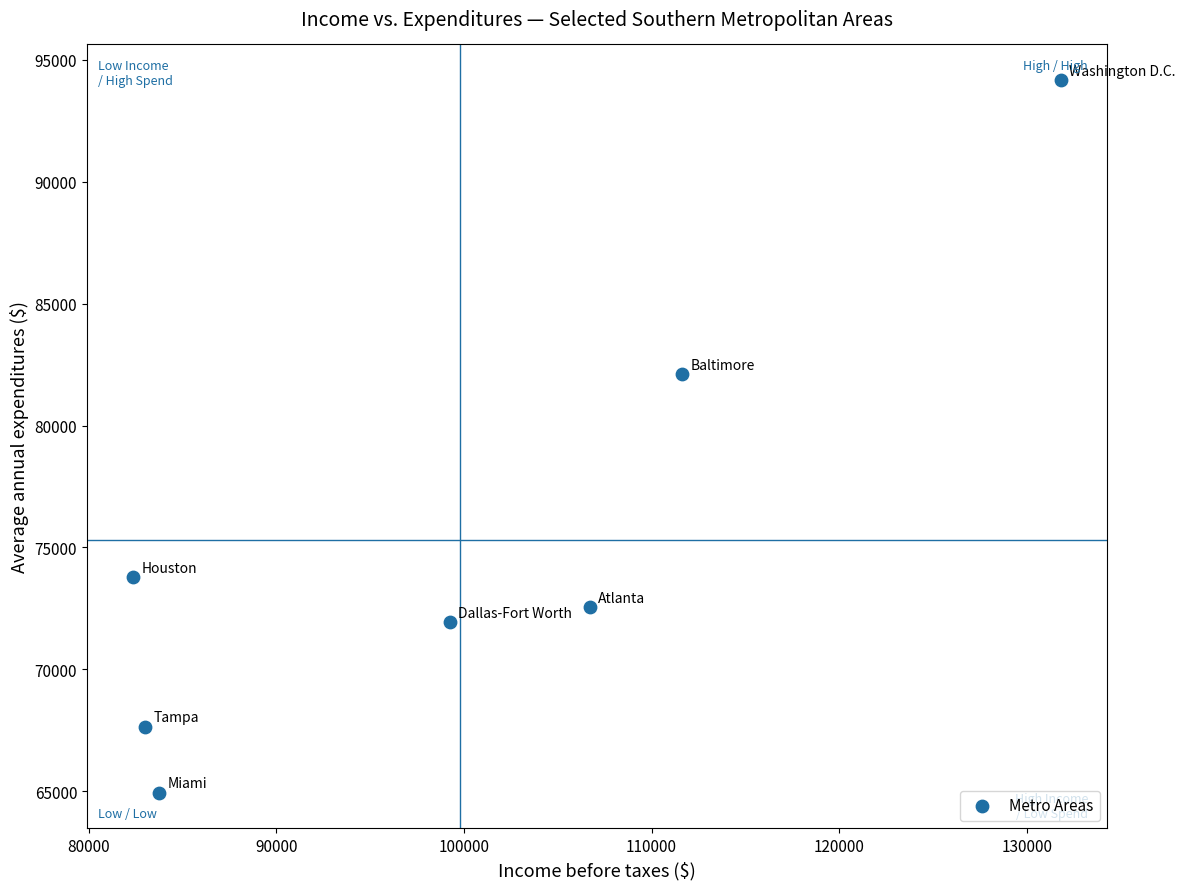

What is the average X value?

99792